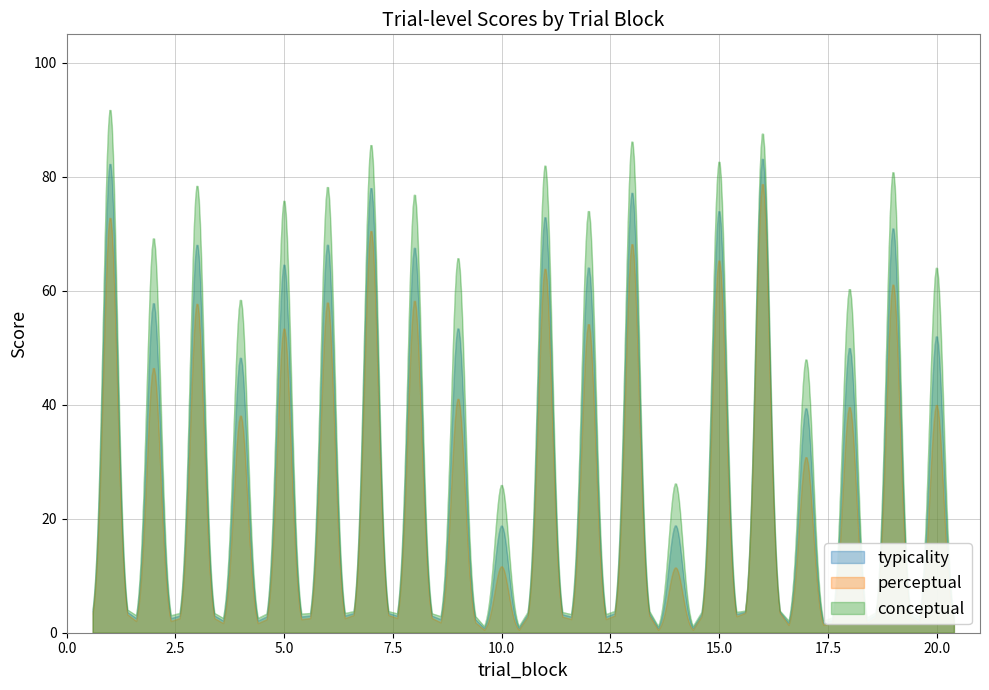

True or false: typicality and conceptual intersect in this chart.

False